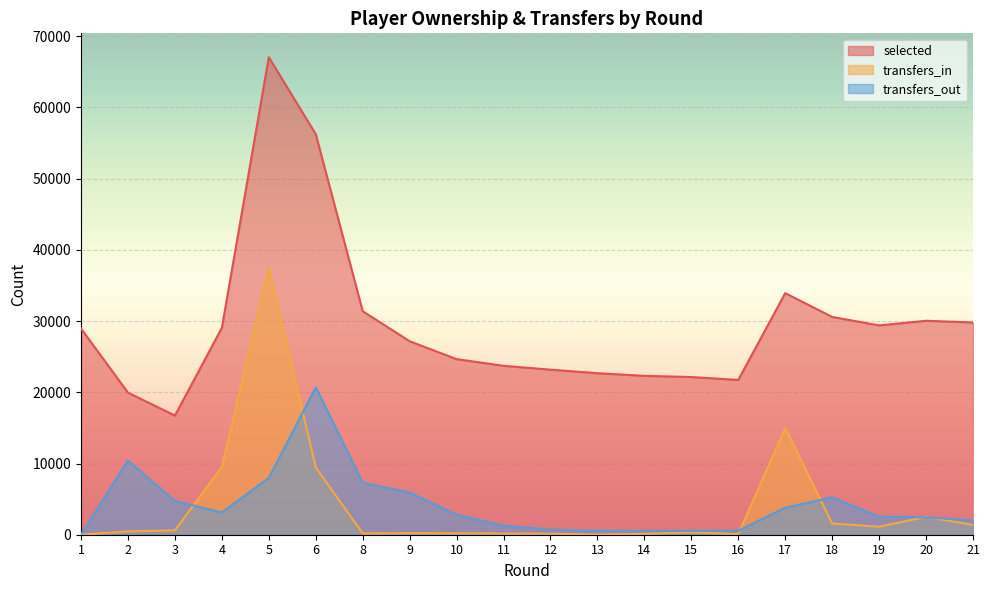

Reading left to right, what are all the values shown in this chart?

selected: 1=28953	2=19953	3=16733	4=29054	5=67062	6=56257	8=31395	9=27168	10=24661	11=23720	12=23182	13=22684	14=22313	15=22146	16=21737	17=33931	18=30586	19=29395	20=30048	21=29810
transfers_in: 1=0	2=469	3=613	4=9525	5=37485	6=9445	8=188	9=206	10=197	11=173	12=148	13=29	14=122	15=325	16=103	17=14978	18=1581	19=1118	20=2513	21=1384
transfers_out: 1=0	2=10425	3=4725	4=3137	5=7982	6=20699	8=7296	9=5917	10=2813	11=1255	12=718	13=567	14=533	15=546	16=559	17=3804	18=5249	19=2541	20=2440	21=1993